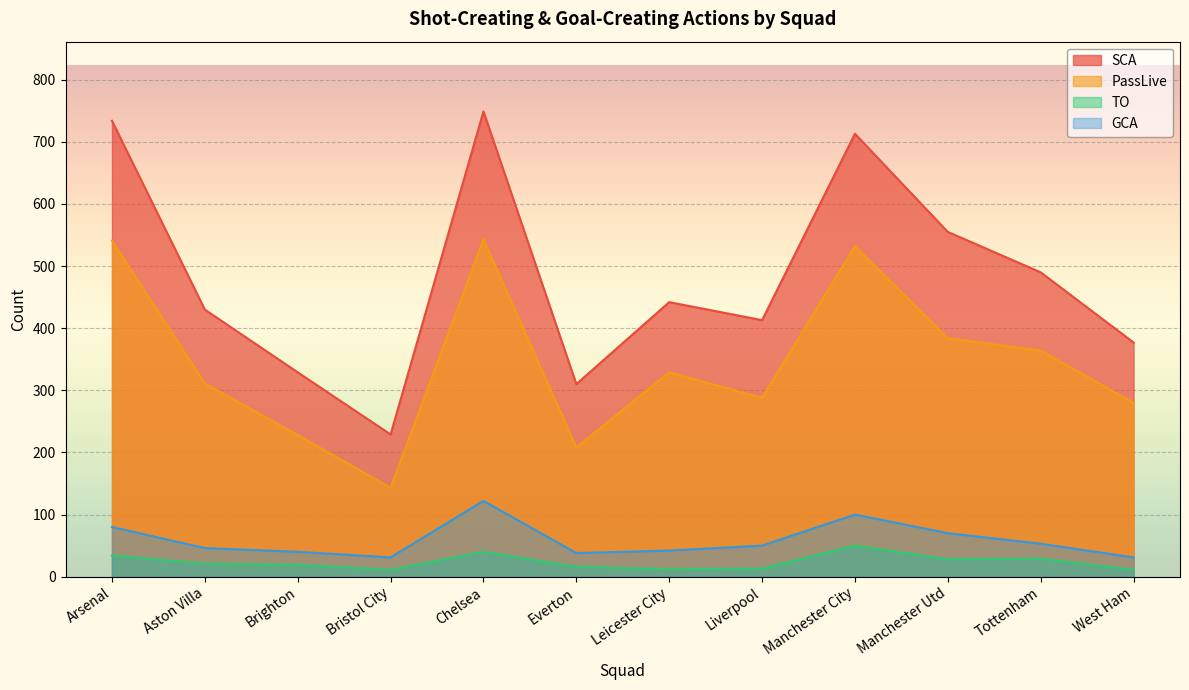

List the labels in order of GCA value, smallest first.

Bristol City, West Ham, Everton, Brighton, Leicester City, Aston Villa, Liverpool, Tottenham, Manchester Utd, Arsenal, Manchester City, Chelsea